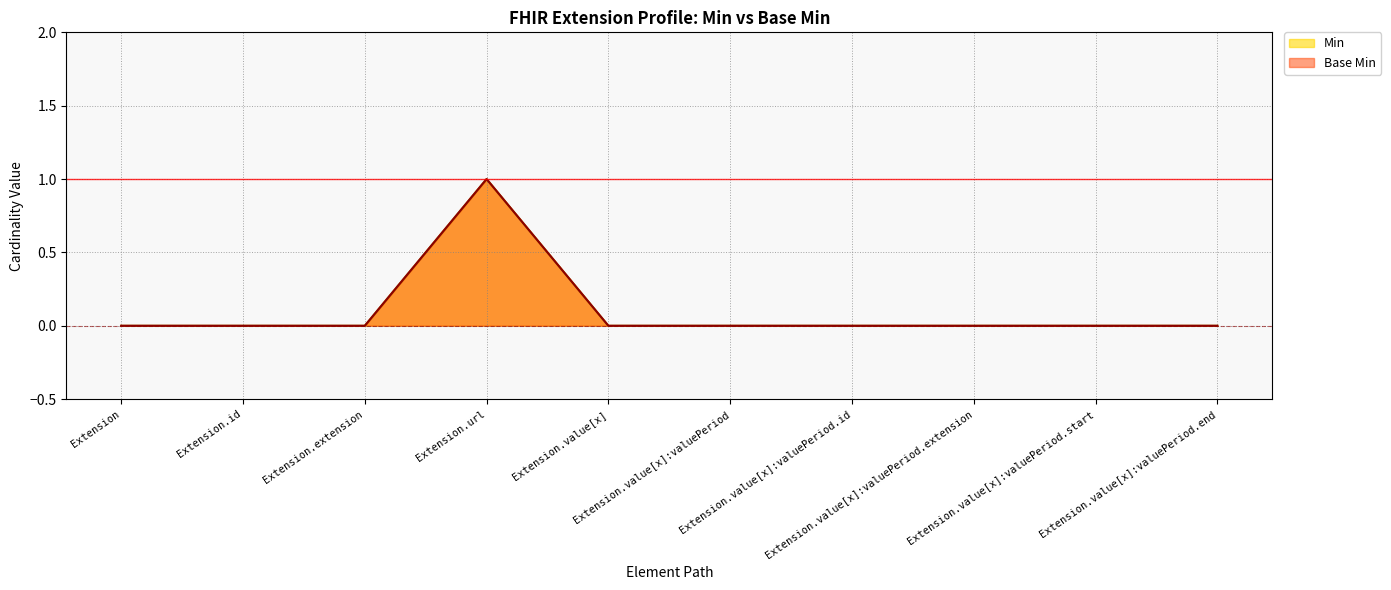

Does the chart have visible grid lines?

Yes